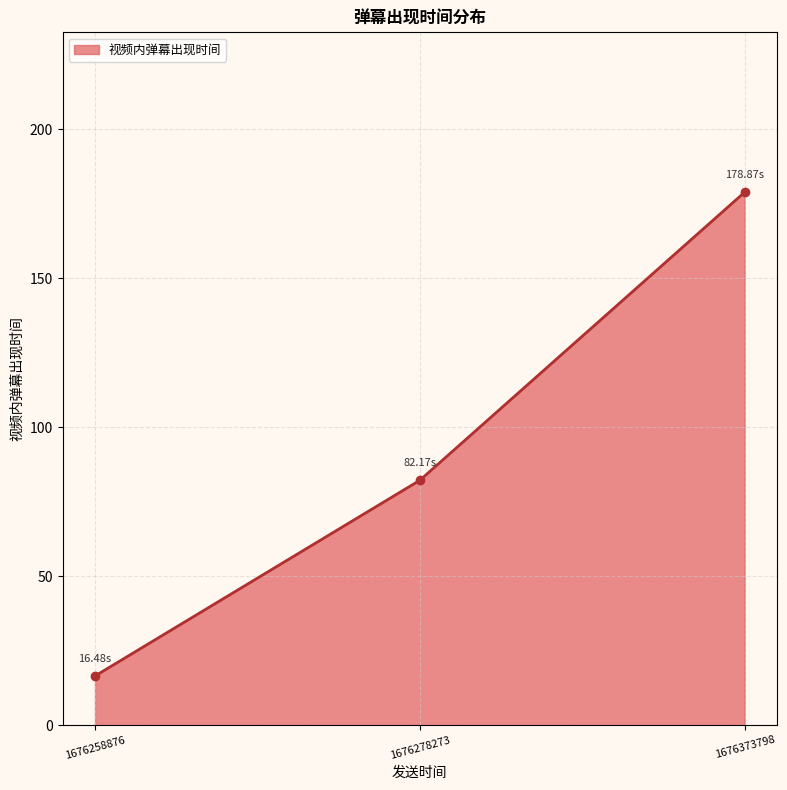

What is the change in value from 1676278273 to 1676373798?

+96.7